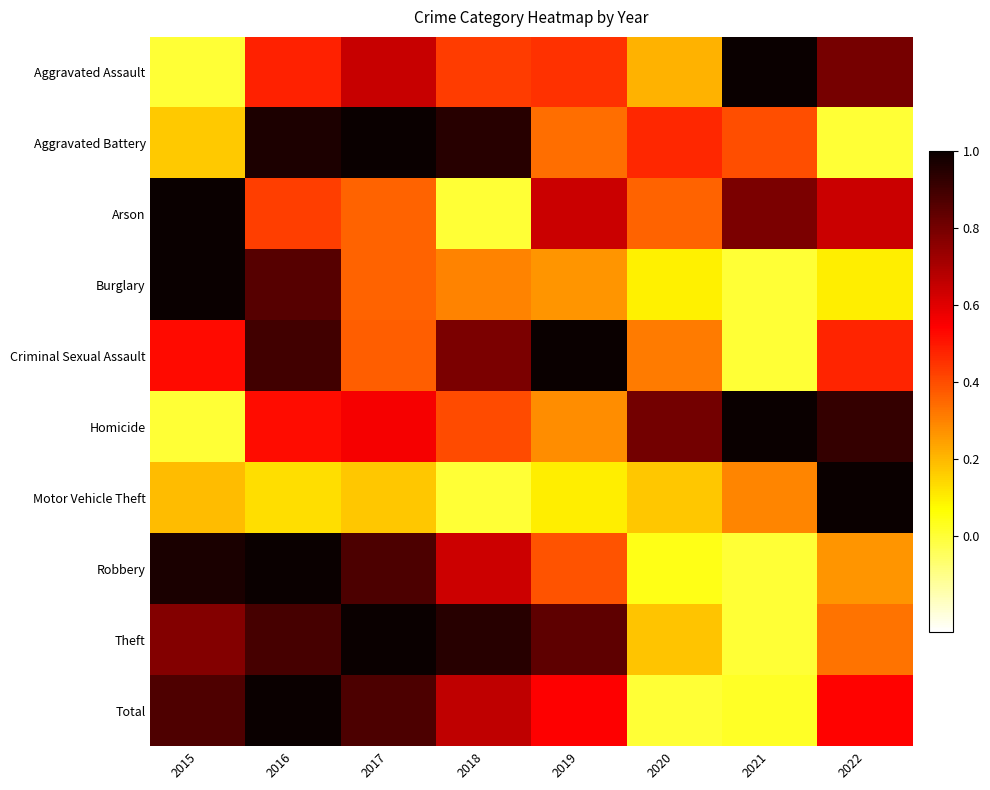

What is the spread (max minus min) of values at 2016?

0.9